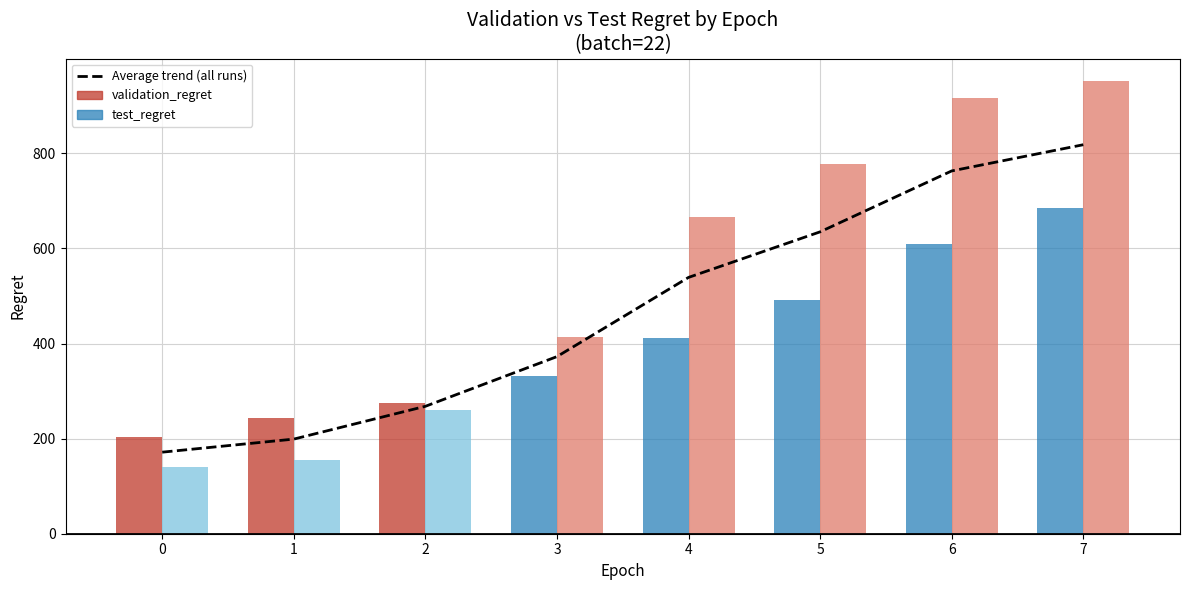

Rank the categories by value from highest to lowest.

7, 6, 5, 4, 3, 2, 1, 0